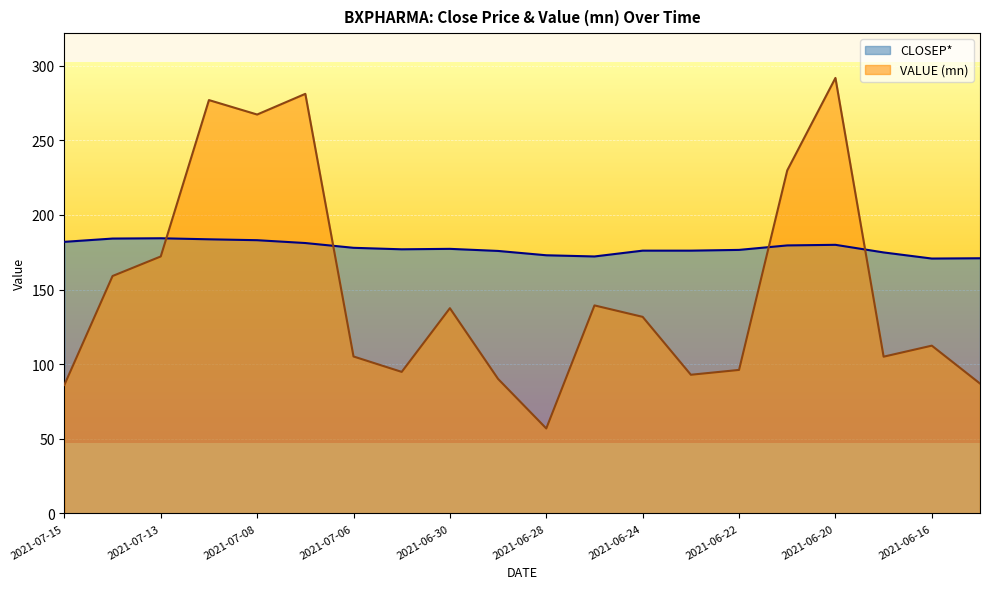

What is the sum of all CLOSEP* values?

3557.1